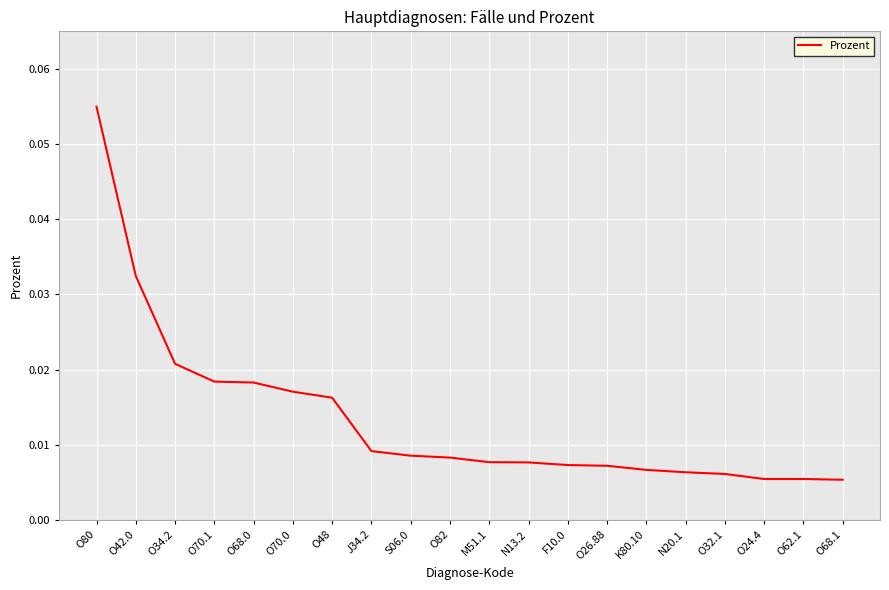

Which has a higher value, O48 or O32.1?

O48